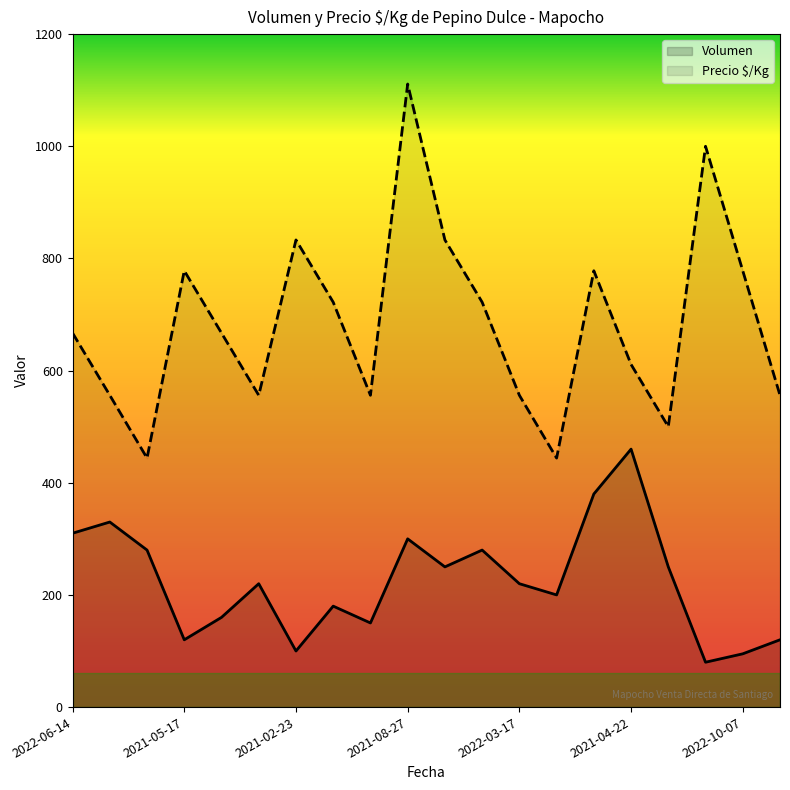

Which series has the largest range (max minus min)?

Precio $/Kg